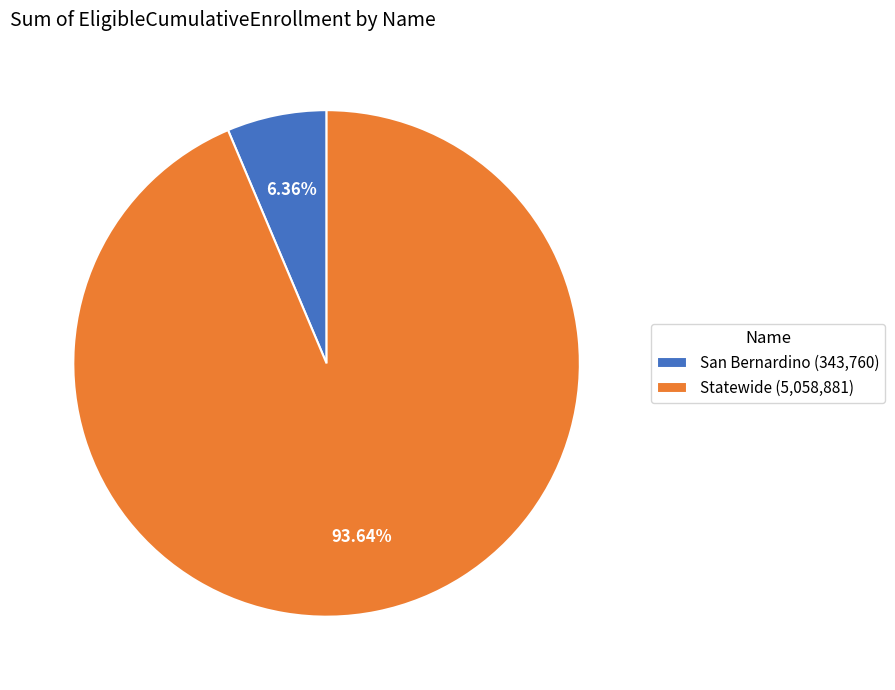

To the nearest percent, what percentage of the pie is Statewide?

94%